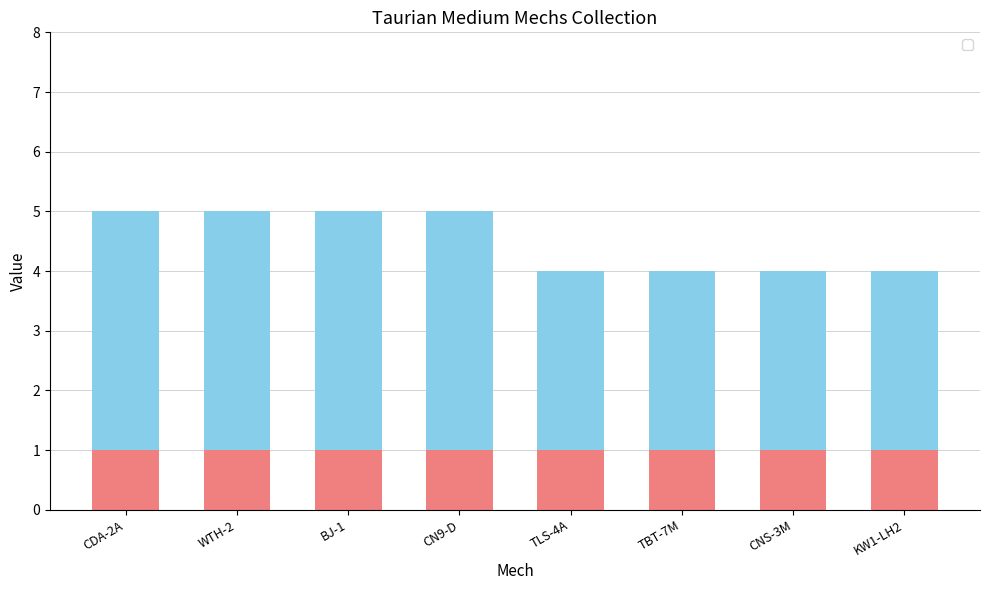

Are the bars horizontal?

No